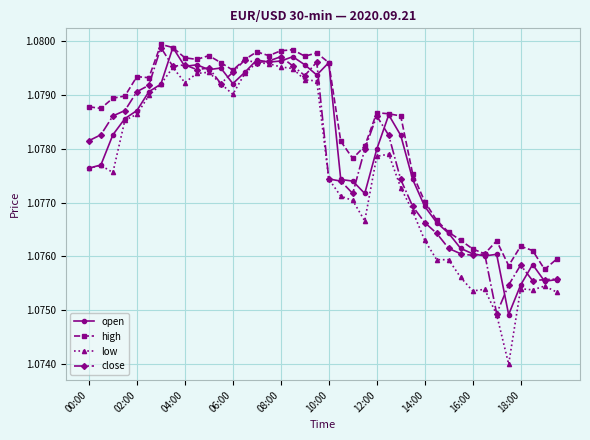

In close, how many points are higher than both neighbors (excluding endpoints)?

9